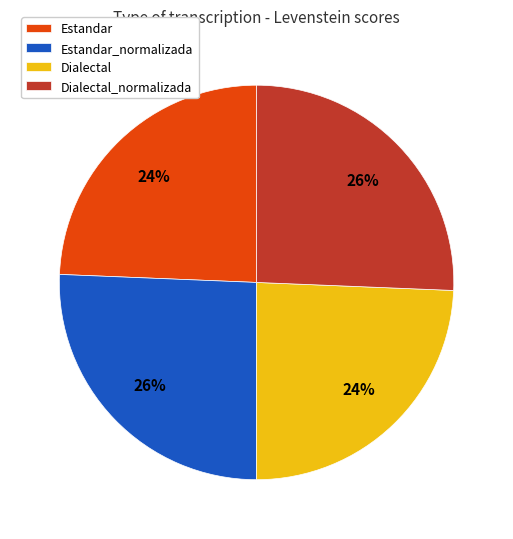

True or false: Dialectal_normalizada accounts for 26% of the total.

True